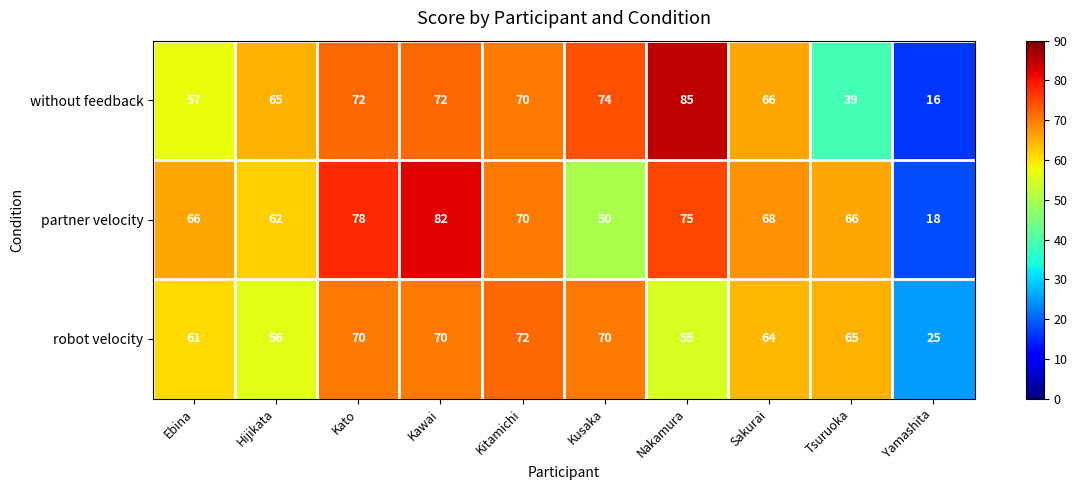

At which category is the sum across all series the highest?

Kawai